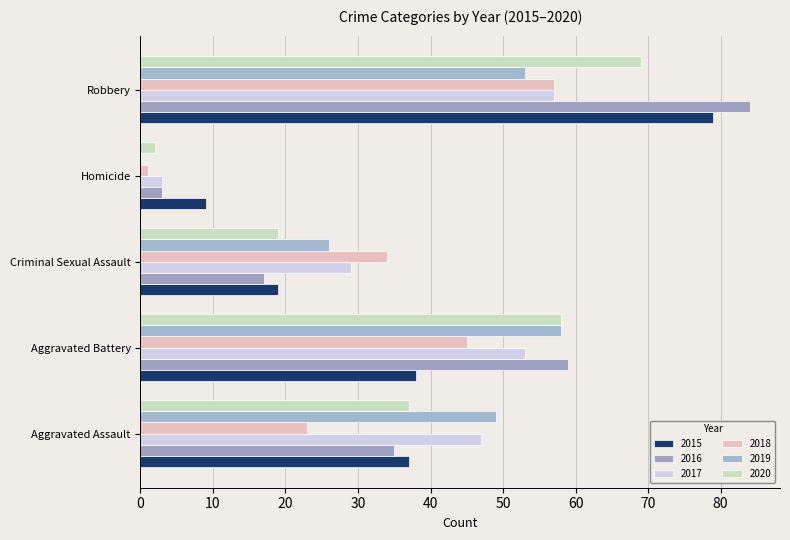

Which series changed the most between Homicide and Robbery?

2016